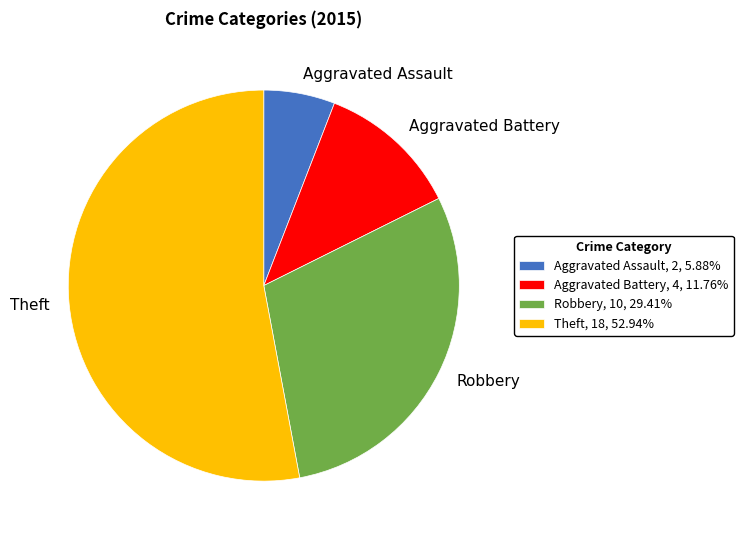

How many slices are in this pie chart?

4